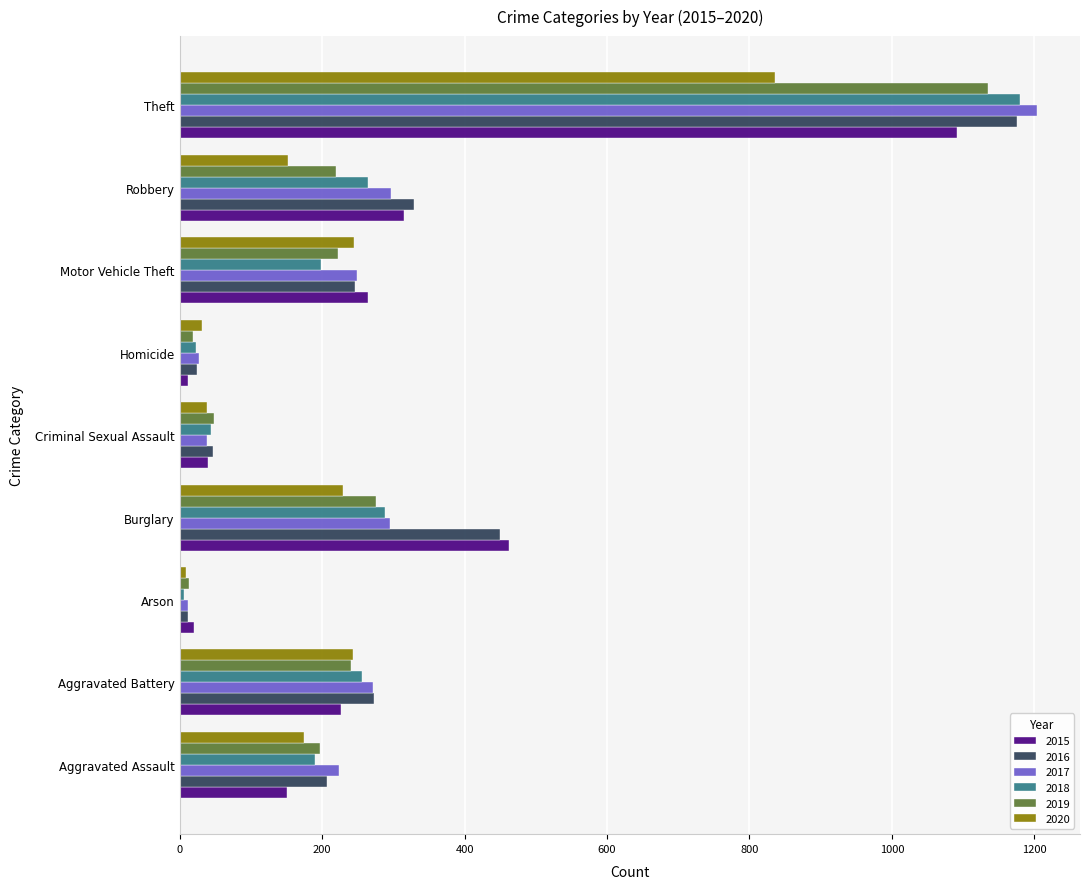

The 2016 series shows 273 at Aggravated Battery. True or false?

True